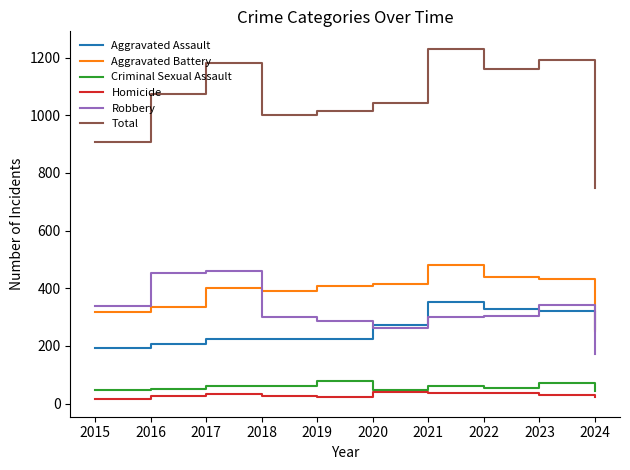

Is it true that Total equals 1230 at 2021?

True